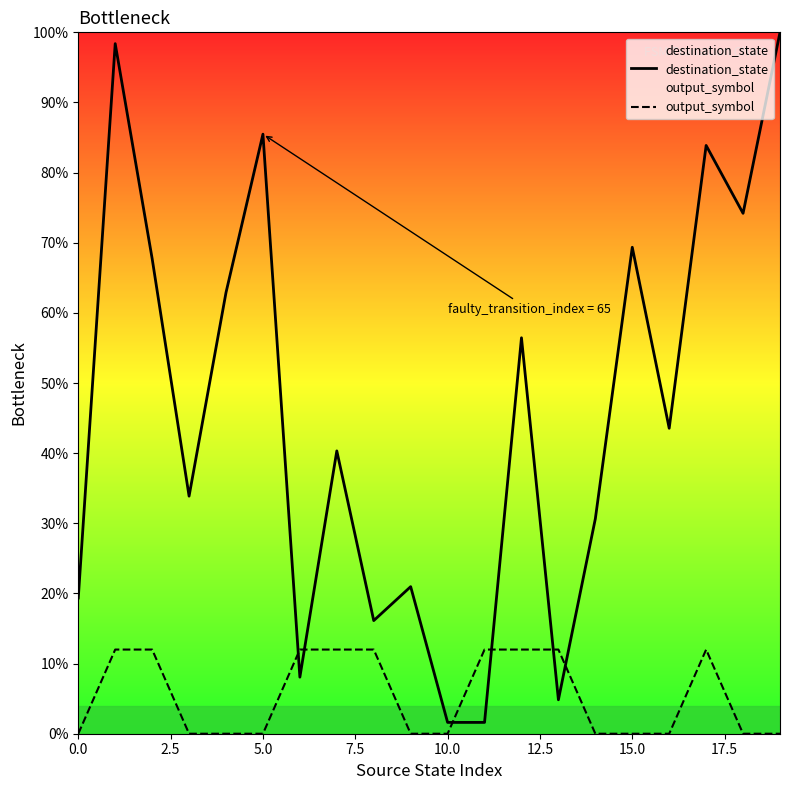

How many lines are shown in the chart?

2